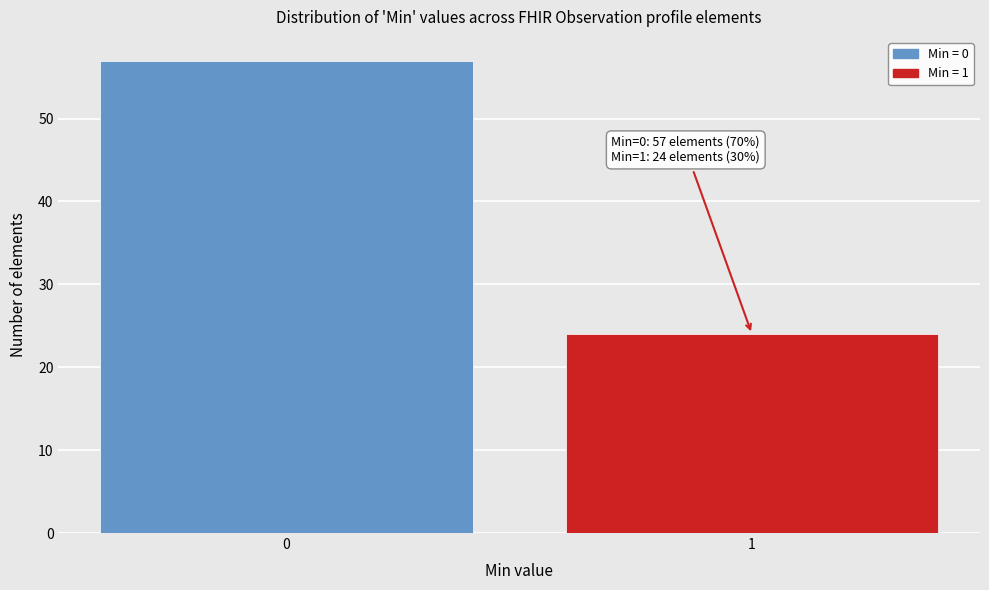

Reading left to right, transcribe all the data shown in this chart.

57	24